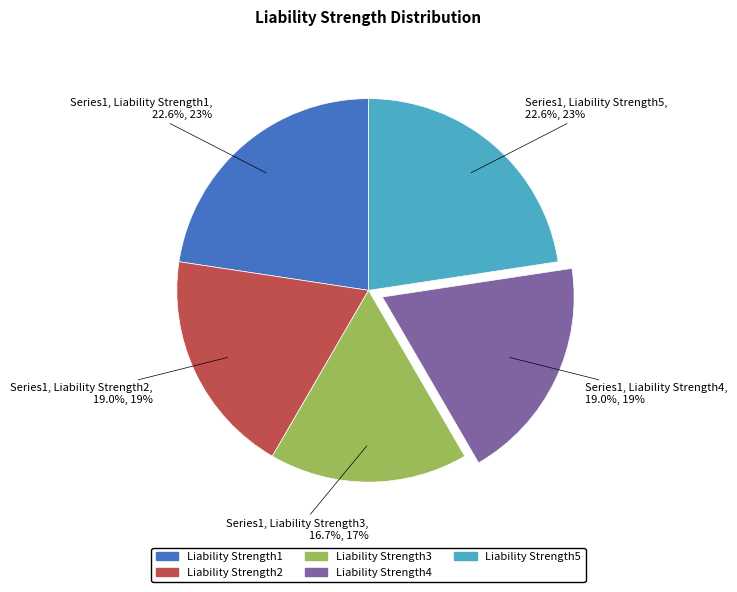

Does Liability Strength5 represent more than half of the total?

No